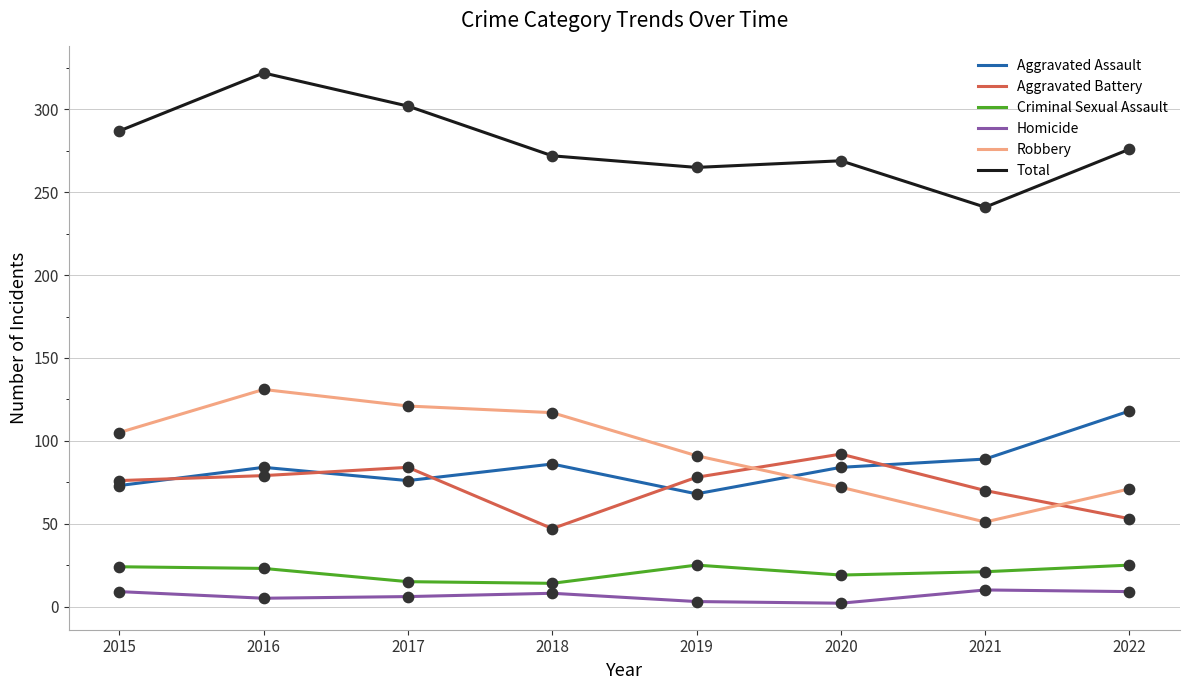

Between 2016 and 2020, which series saw the biggest shift?

Robbery